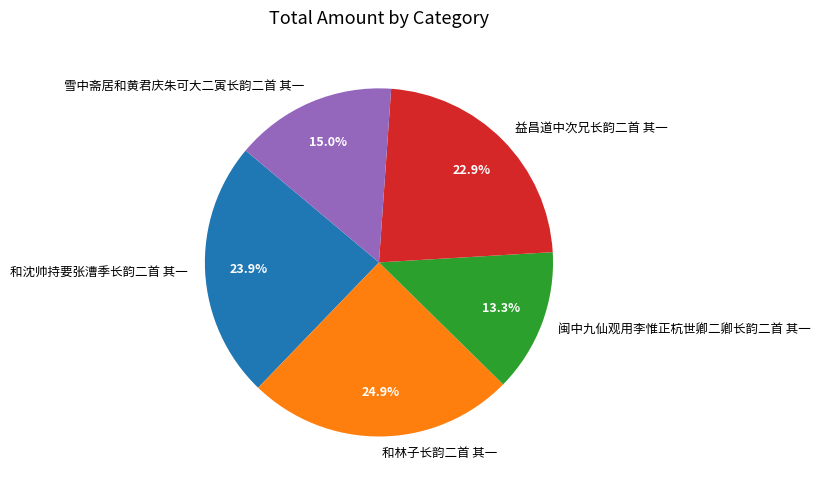

Does 和沈帅持要张漕季长韵二首 其一 account for over 50% of the chart?

No